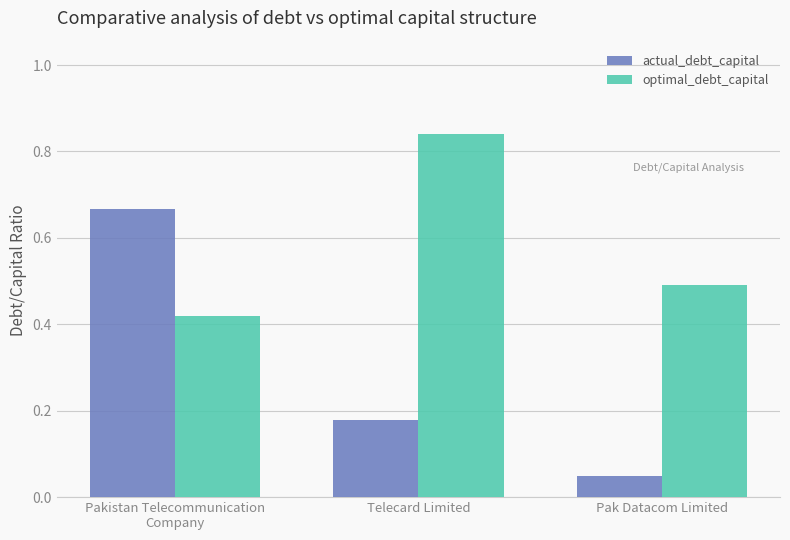

What are all the series names shown in the legend?

actual_debt_capital, optimal_debt_capital